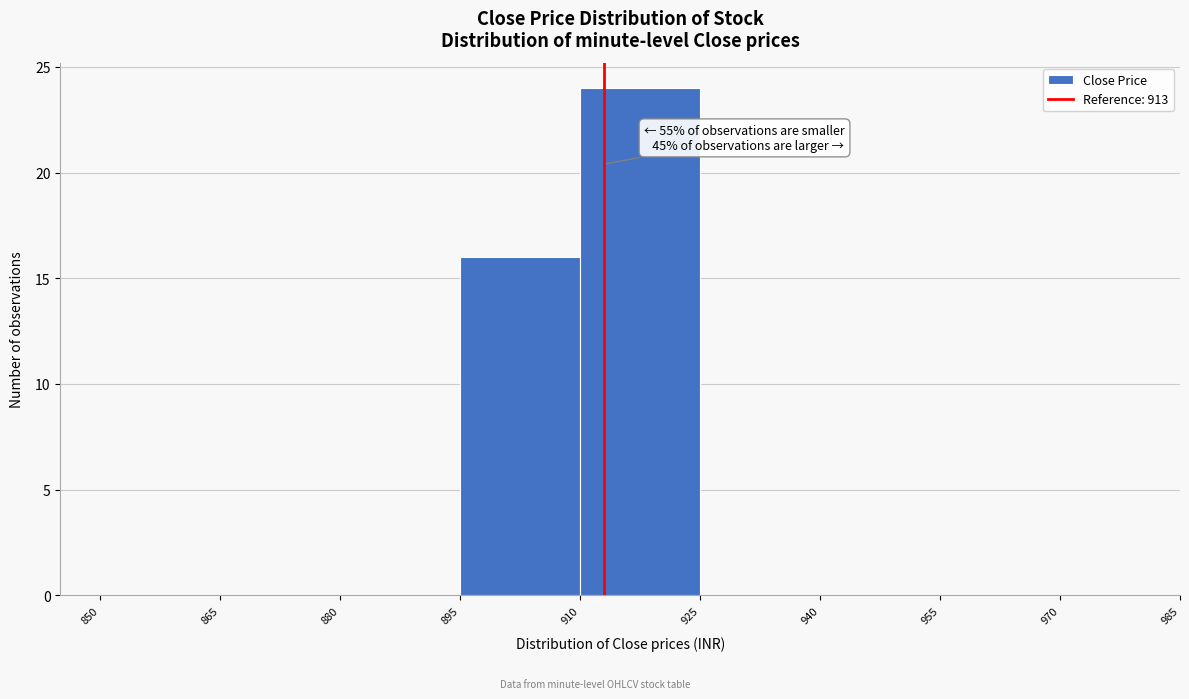

Over which range of the x-axis is the bar tallest?

910 to 925